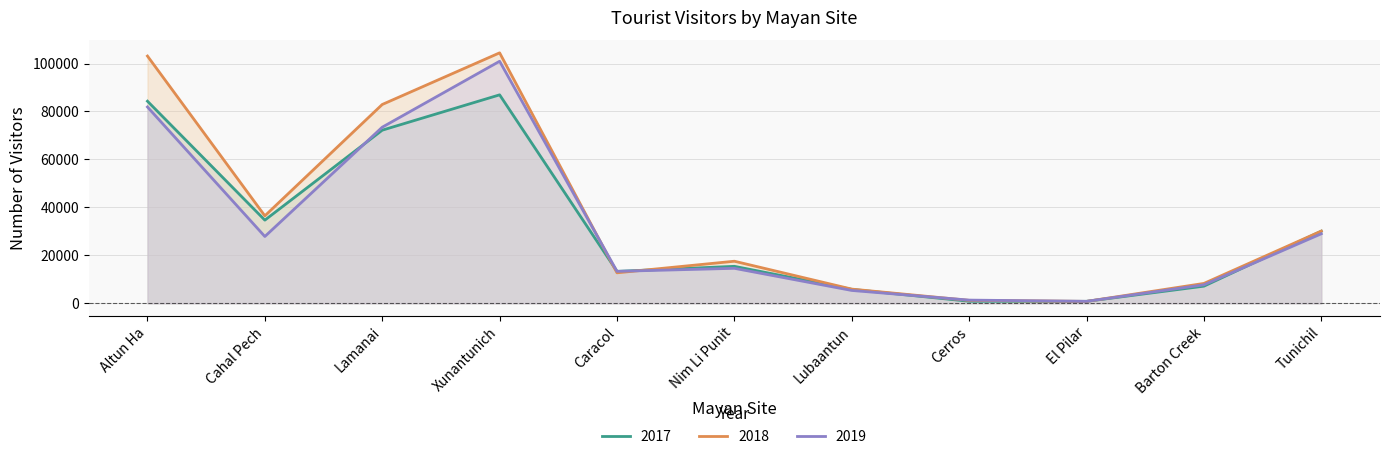

What is the difference between the maximum and minimum values in the 2018 series?

103647